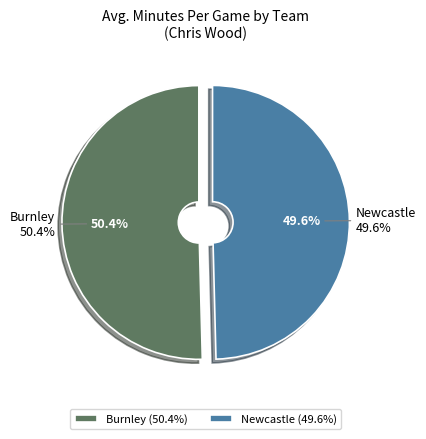

To the nearest percent, what is the combined percentage of Newcastle and Burnley?

100%